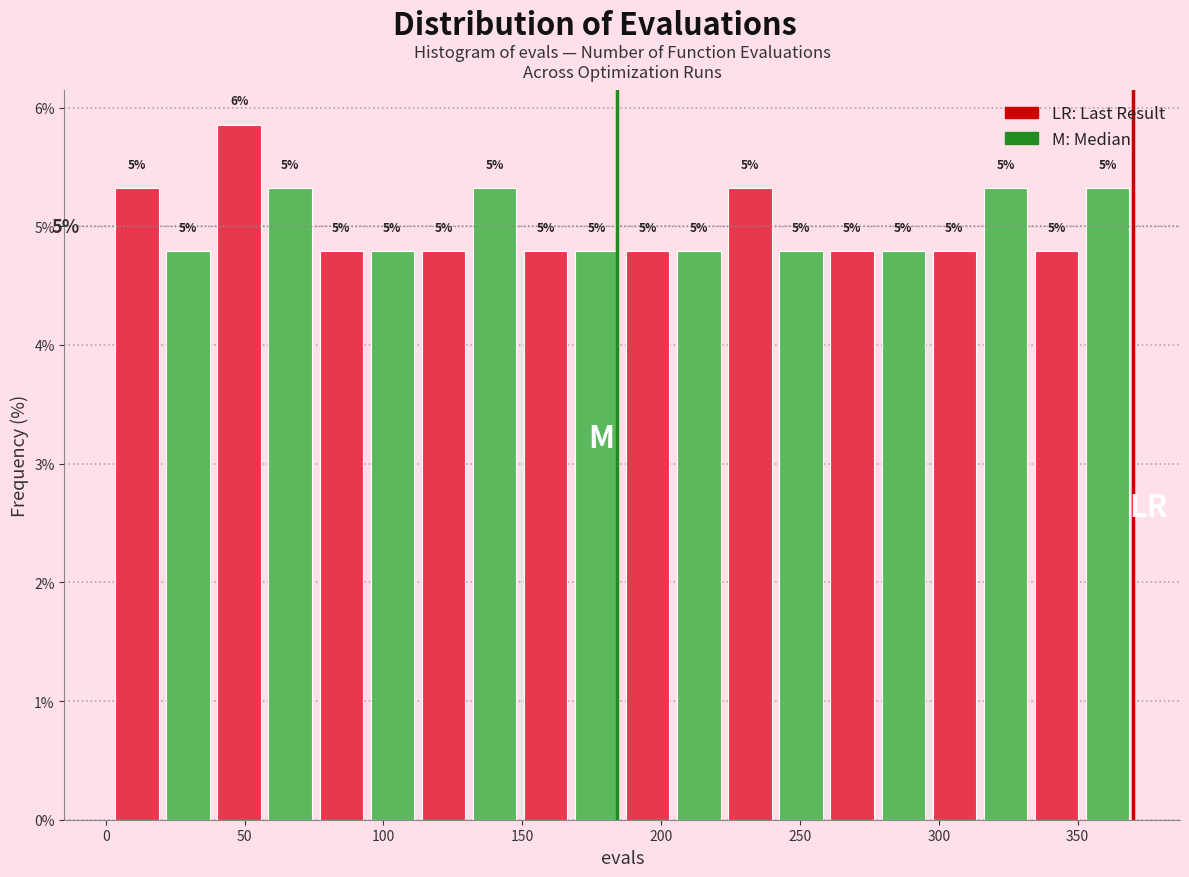

Read against the x-axis, roughly where is the centre of the tallest bar?

50